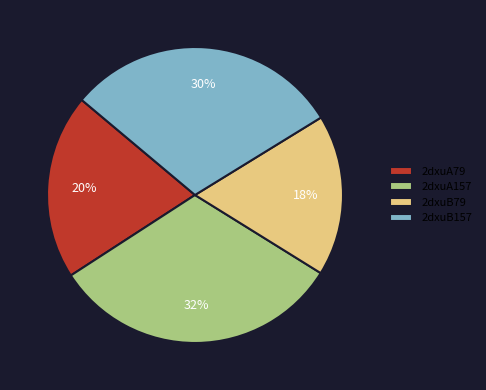

Is it true that 2dxuB79 is 6% of the pie?

False